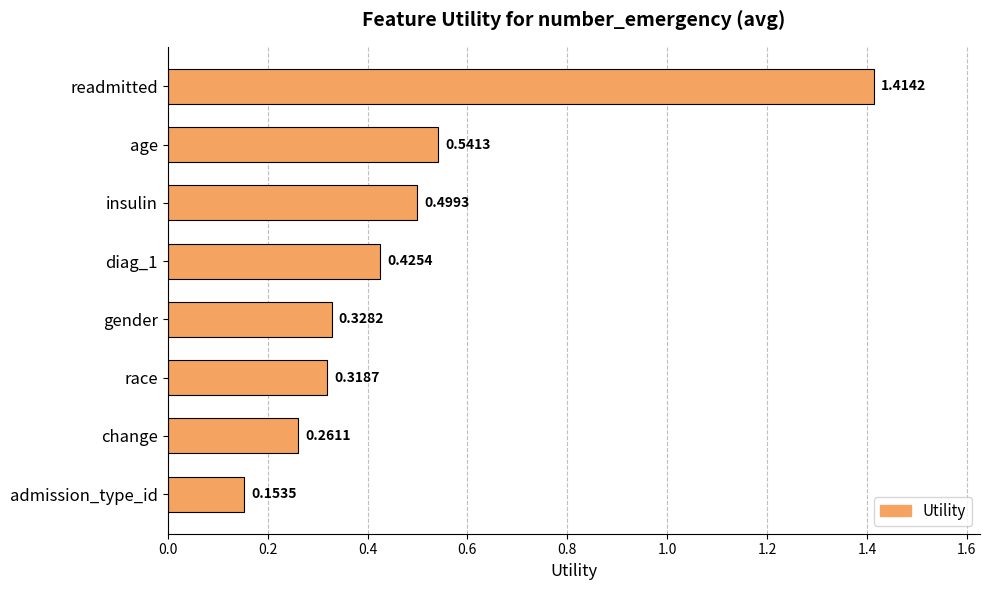

What is the label of the 7th bar from the bottom?

age